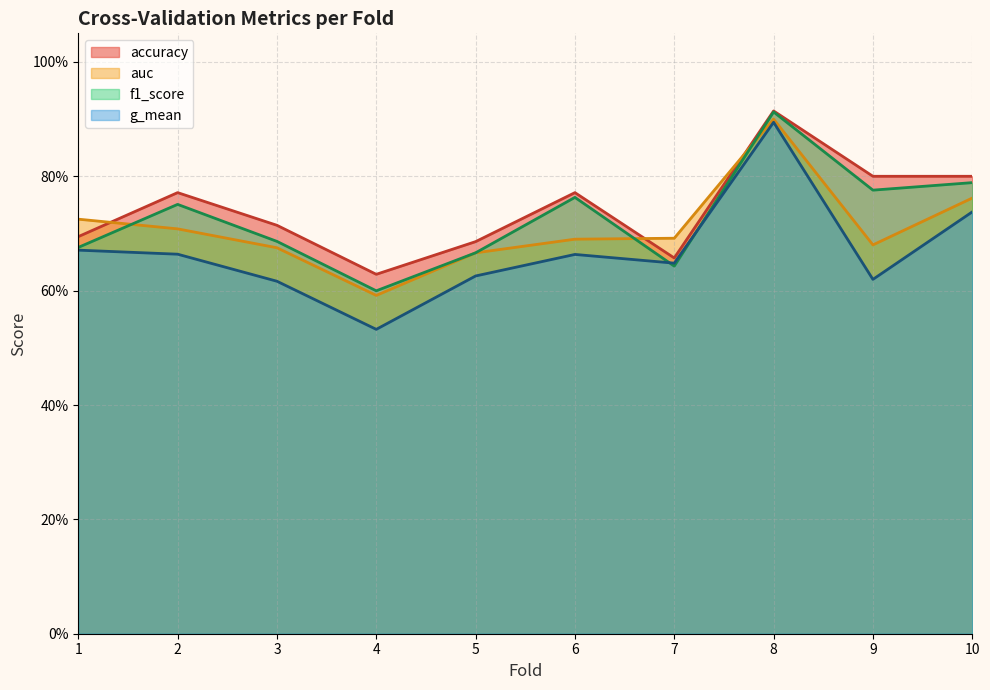

Reading left to right, what are all the values shown in this chart?

accuracy: 1=0.7	2=0.8	3=0.7	4=0.6	5=0.7	6=0.8	7=0.7	8=0.9	9=0.8	10=0.8
auc: 1=0.7	2=0.7	3=0.7	4=0.6	5=0.7	6=0.7	7=0.7	8=0.9	9=0.7	10=0.8
f1_score: 1=0.7	2=0.8	3=0.7	4=0.6	5=0.7	6=0.8	7=0.6	8=0.9	9=0.8	10=0.8
g_mean: 1=0.7	2=0.7	3=0.6	4=0.5	5=0.6	6=0.7	7=0.6	8=0.9	9=0.6	10=0.7